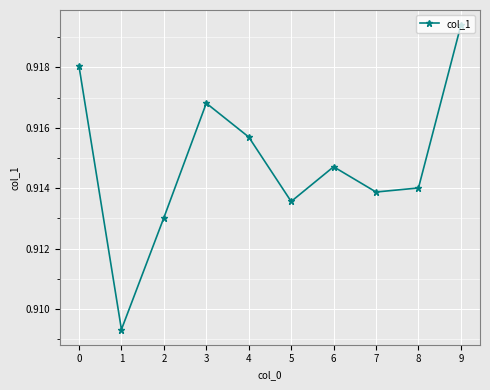

At which category does the chart reach its peak across all series?

9